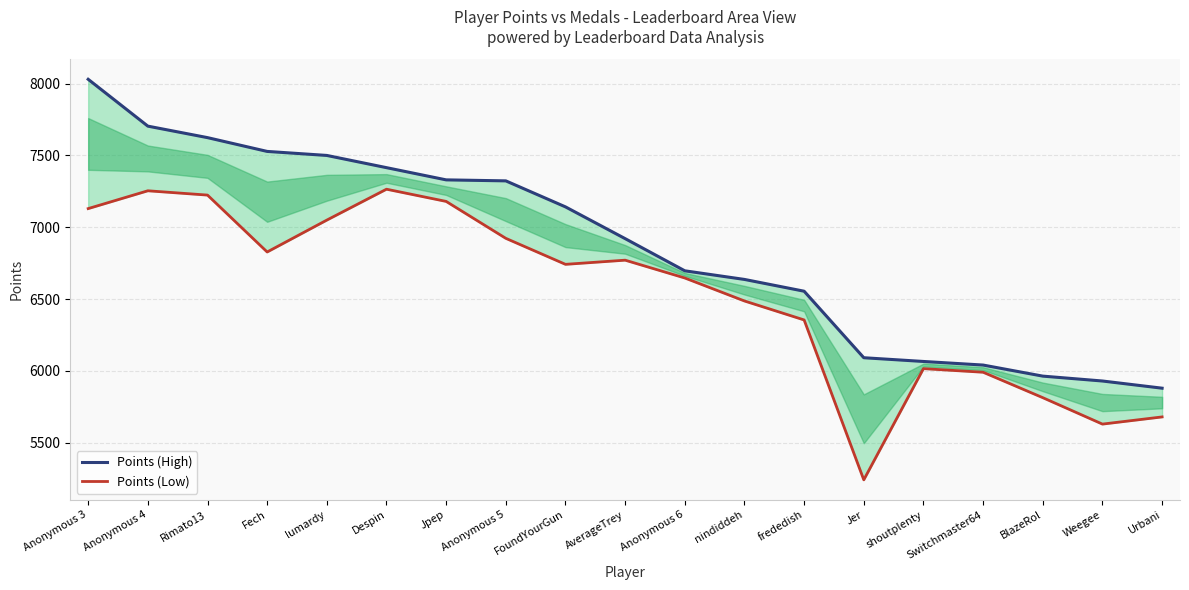

Rank the series by their maximum value, from lowest to highest.

Points (Low), Points (High)